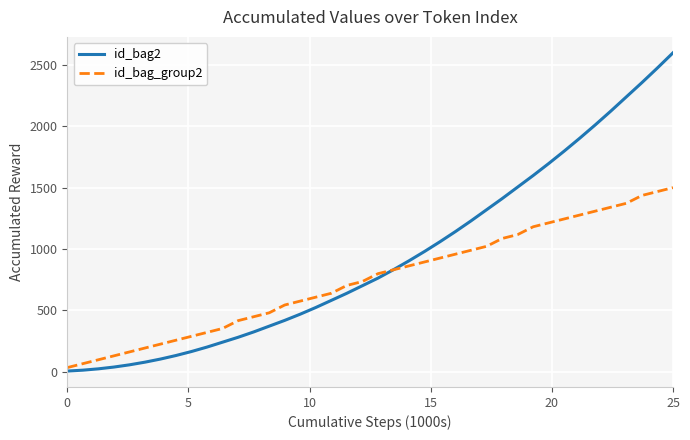

List the series in order of their peak value, lowest first.

id_bag_group2, id_bag2